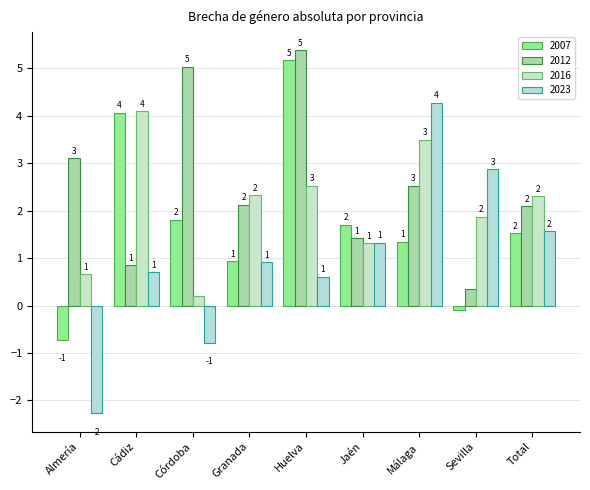

How many groups of bars are there?

9